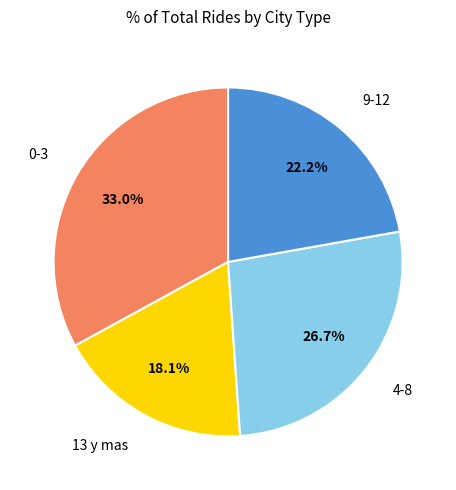

Is there a majority slice in this chart?

No